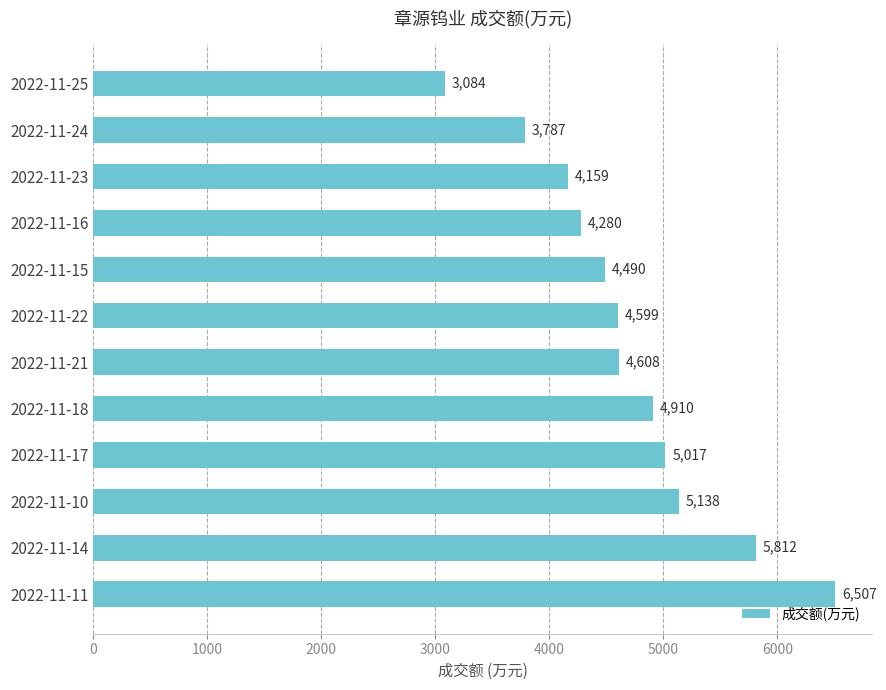

True or false: the data shows 4280 at 2022-11-16.

True